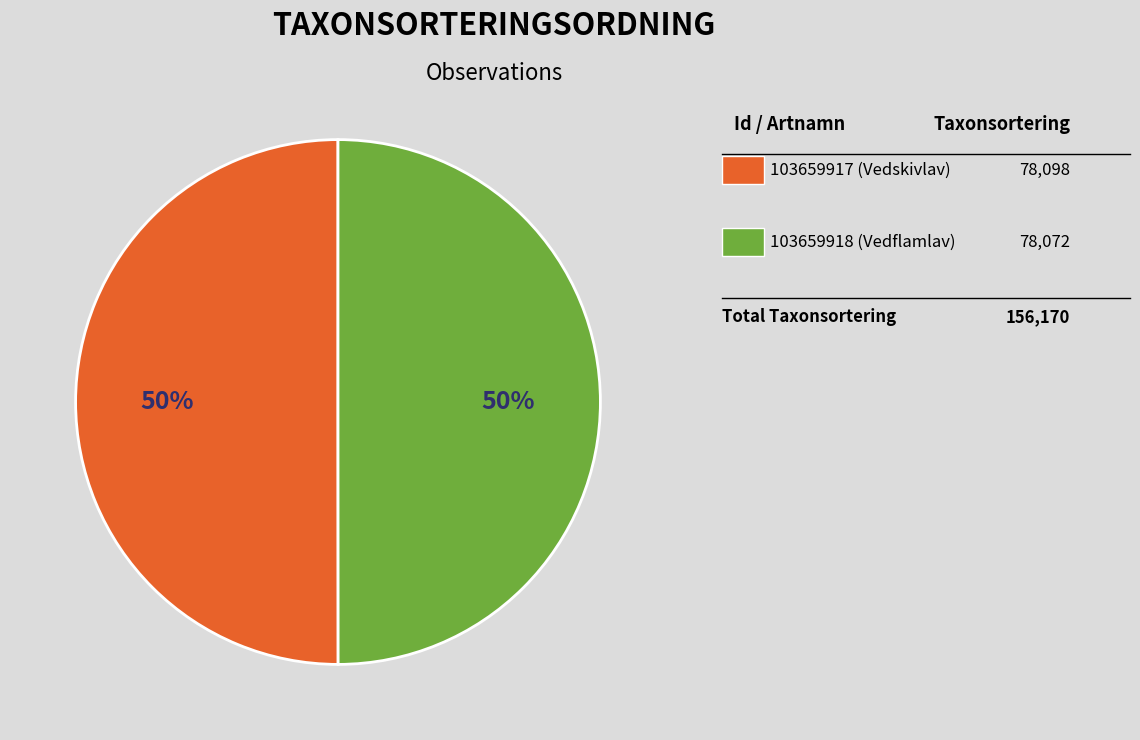

To the nearest percent, what is the average slice percentage?

50%